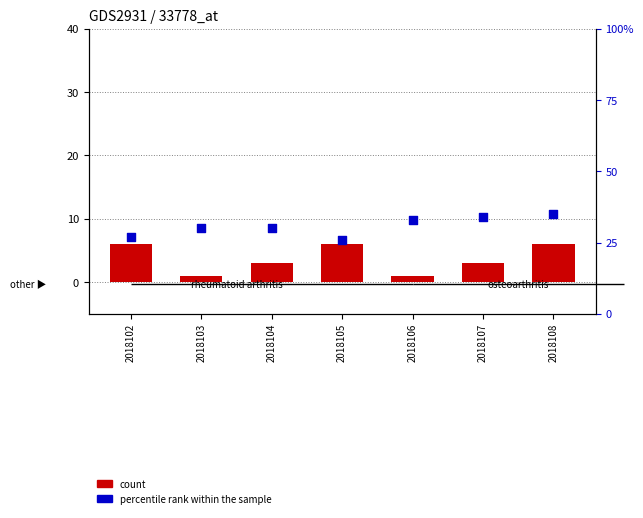

At how many categories does at least one series exceed 25?

7